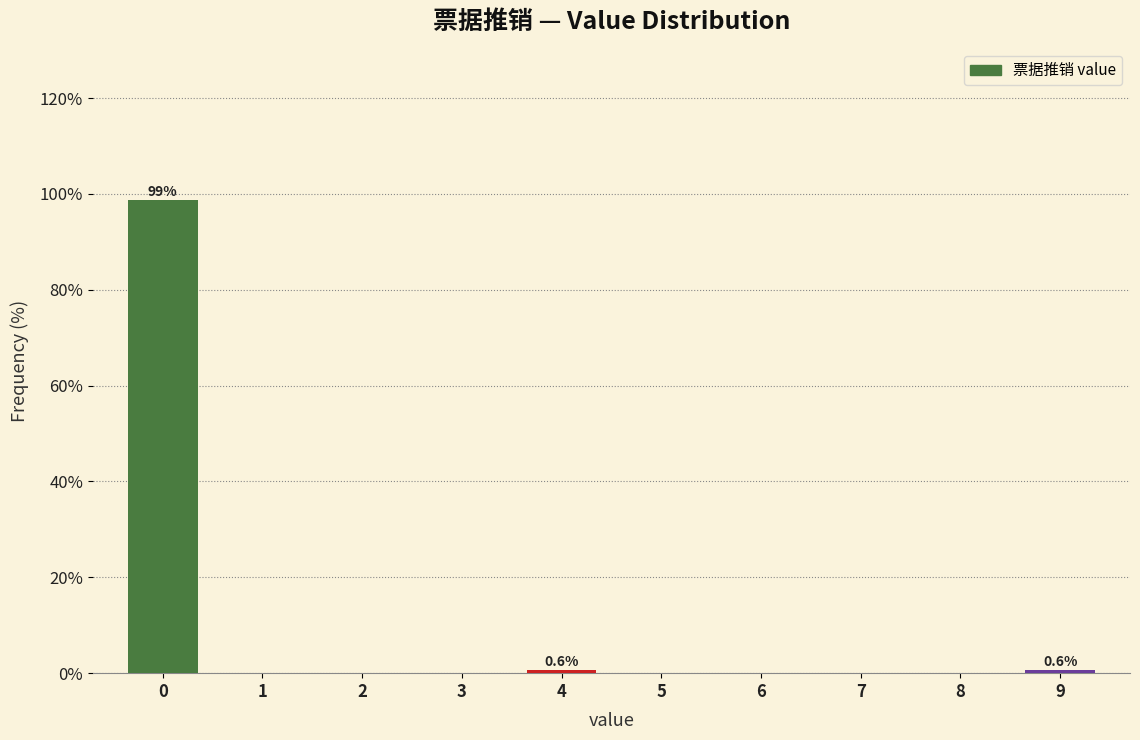

Reading left to right, list all the values displayed in this chart.

0=98.7	1=0.0	2=0.0	3=0.0	4=0.6	5=0.0	6=0.0	7=0.0	8=0.0	9=0.6